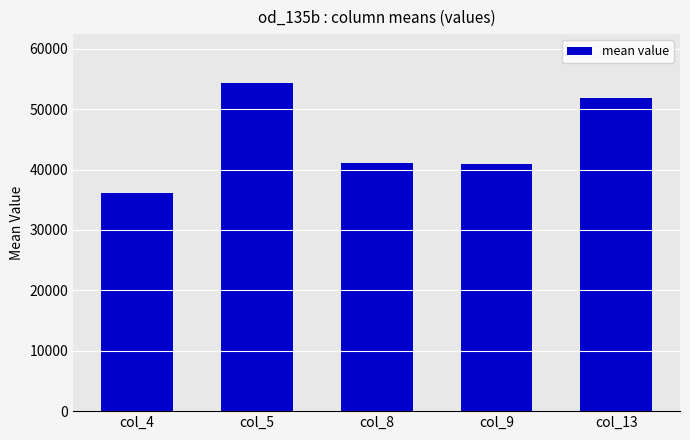

What is the difference between the second highest and minimum values?

15836